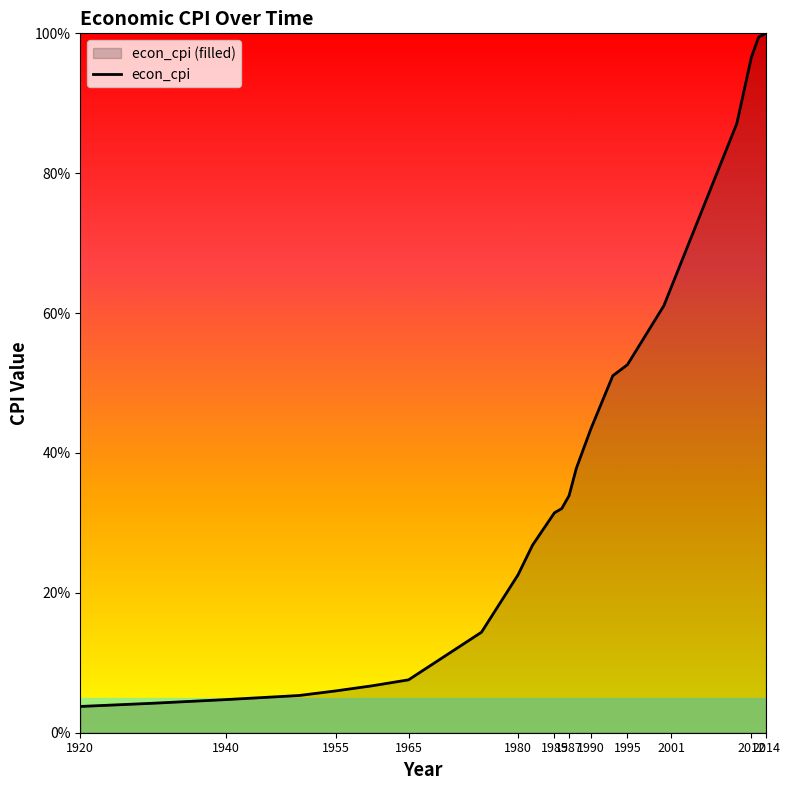

Does the chart have visible grid lines?

No